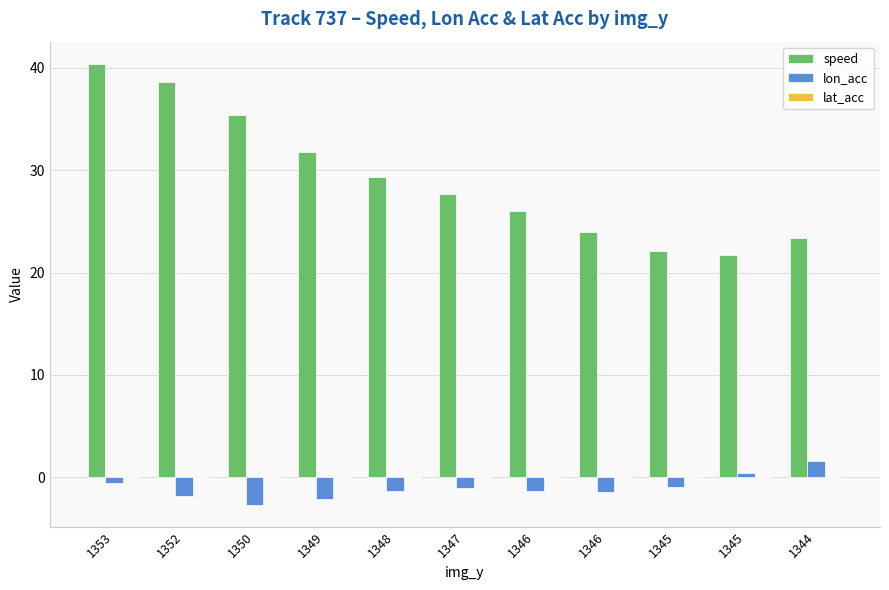

At how many categories does at least one series exceed 37?

2